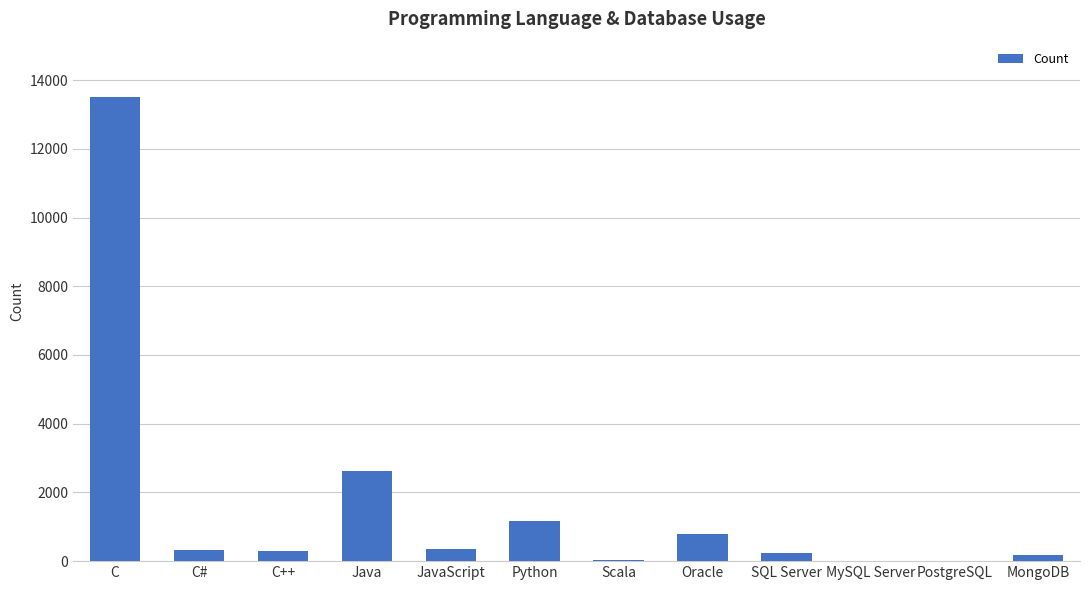

What is the greatest value displayed?

13498